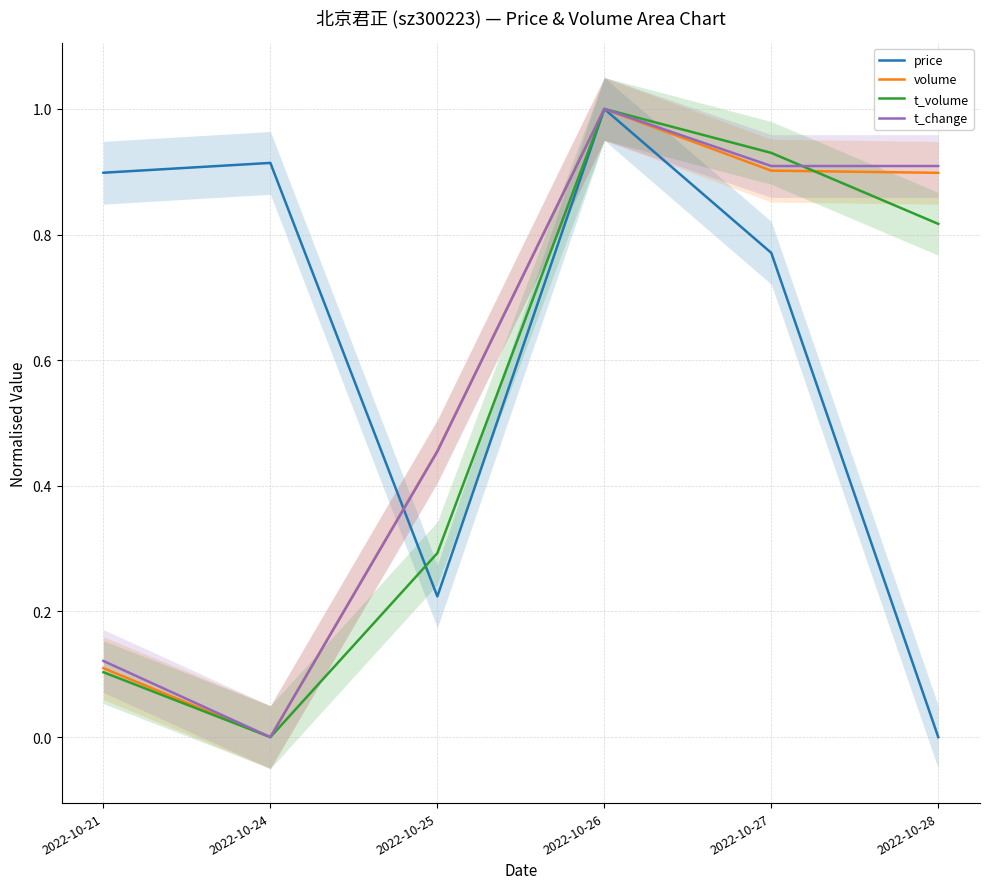

What is the spread (max minus min) of values at 2022-10-28?

0.9